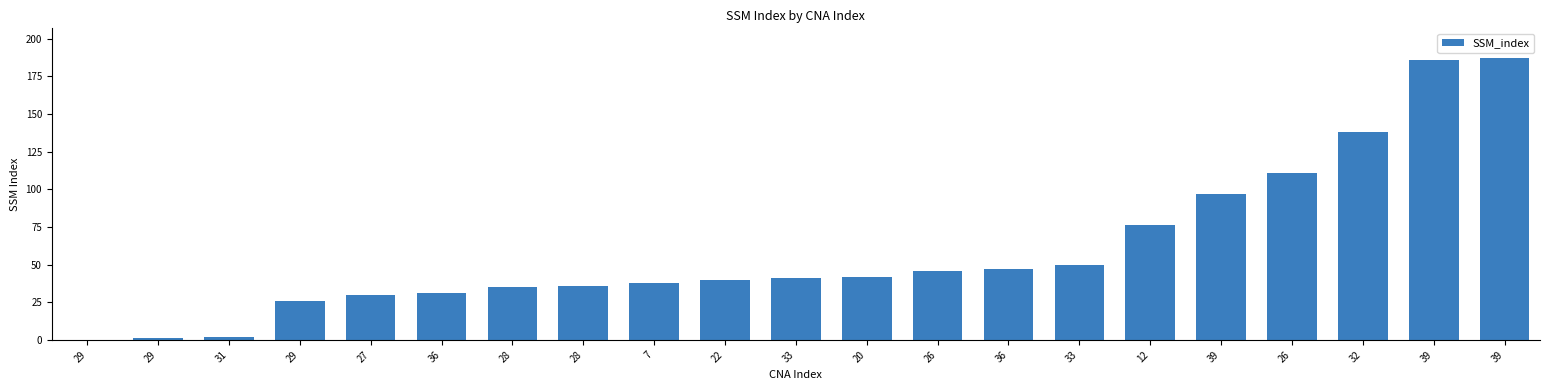

What is the sum of all values?

1260